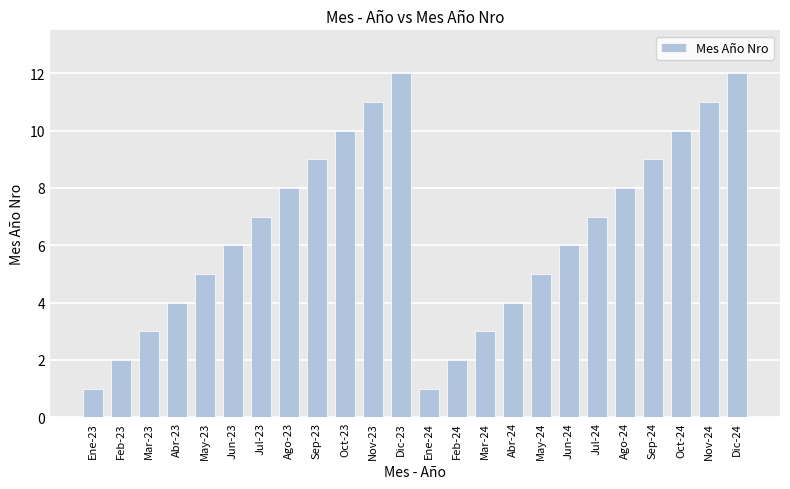

What is the label of the 5th bar from the left?

May-23